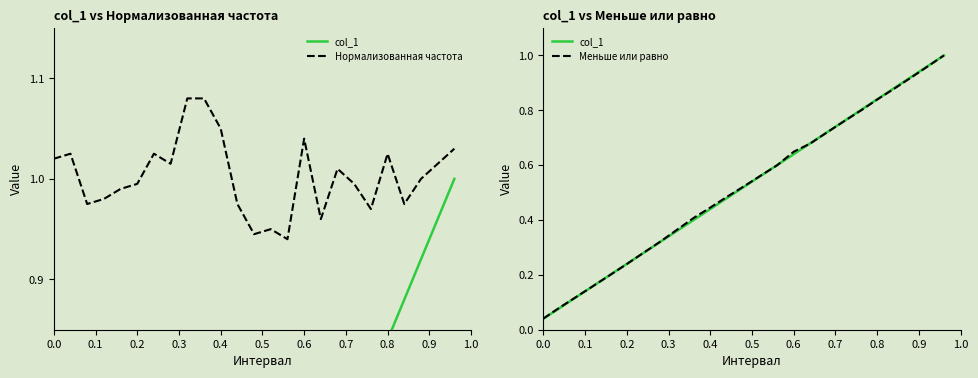

Which series has the widest spread of values?

col_1